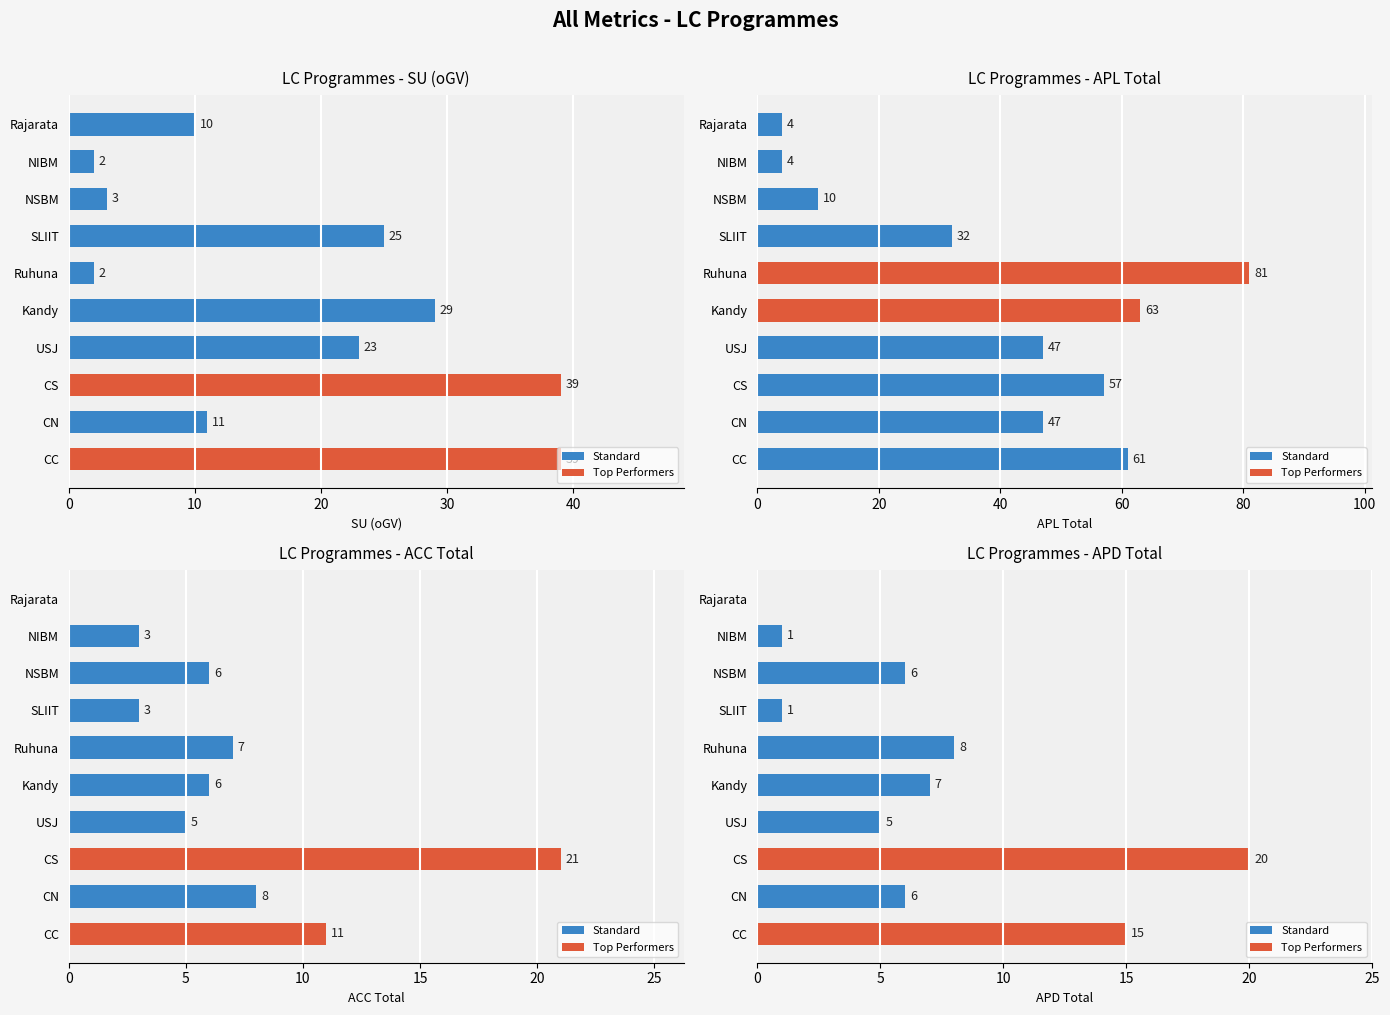

The APL Total series shows 29 at Ruhuna. True or false?

False